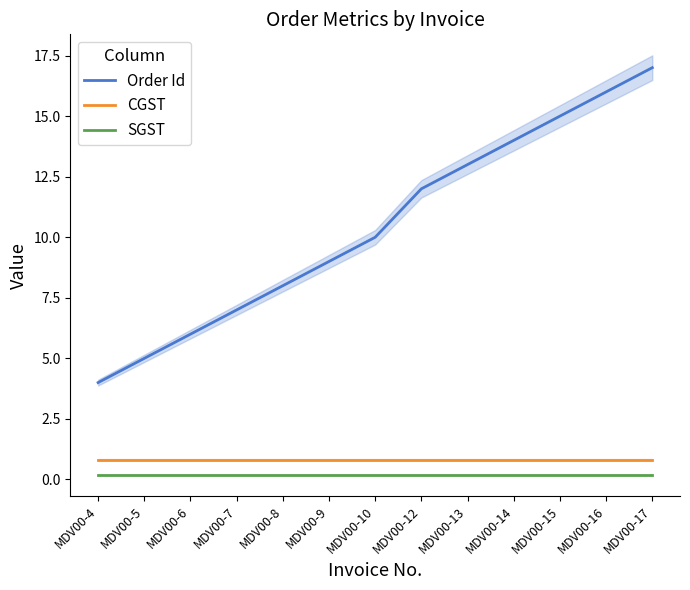

Is this an area chart (filled region under the line)?

No